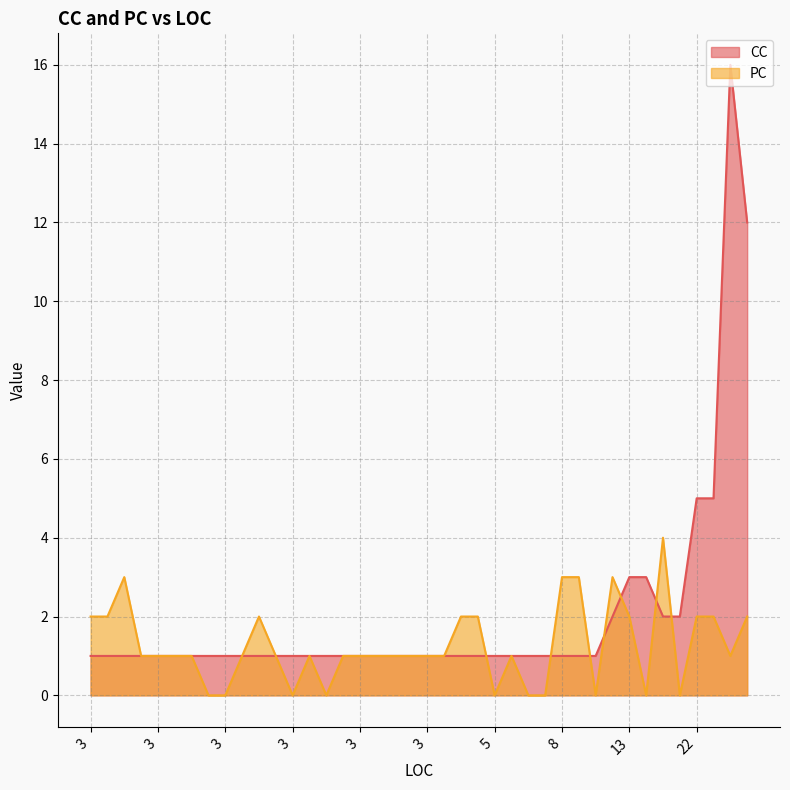

How many lines are shown in the chart?

2